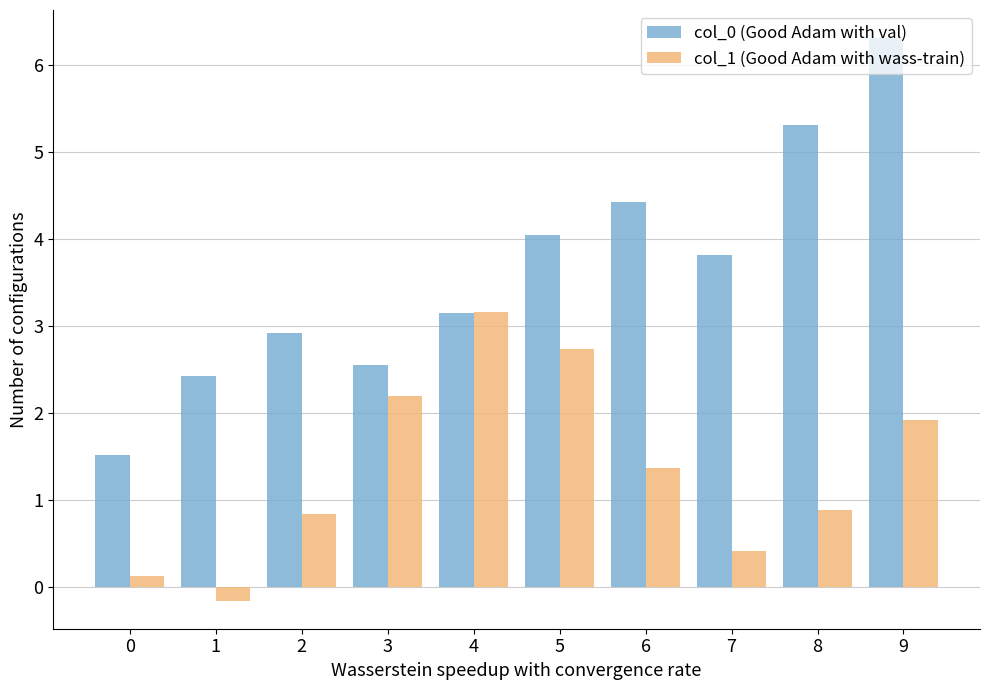

Are the bars grouped side by side (vs. stacked)?

Yes